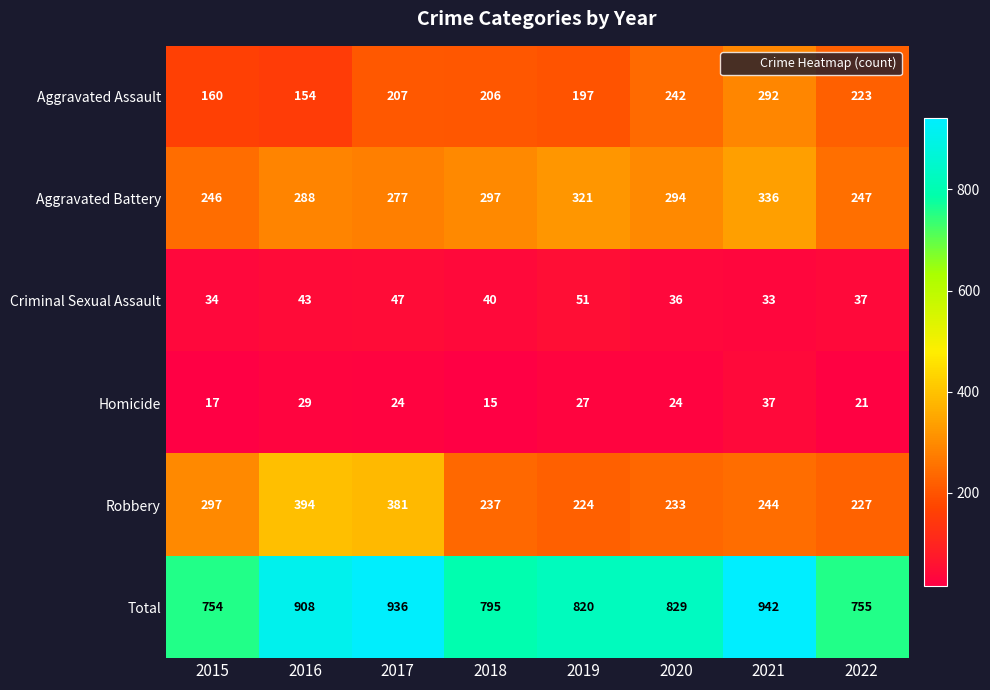

True or false: Total has a value of 820 at 2019.

True